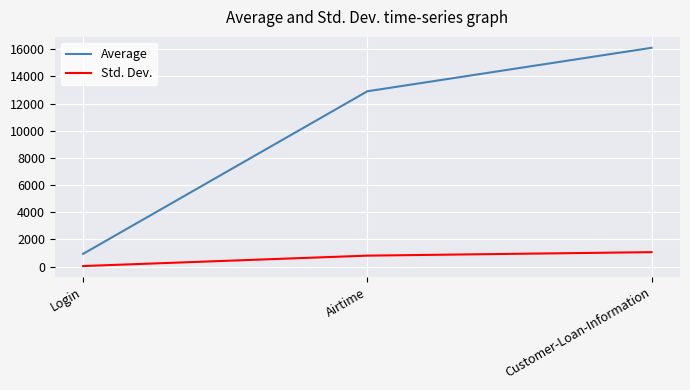

At which category is the sum across all series the highest?

Customer-Loan-Information